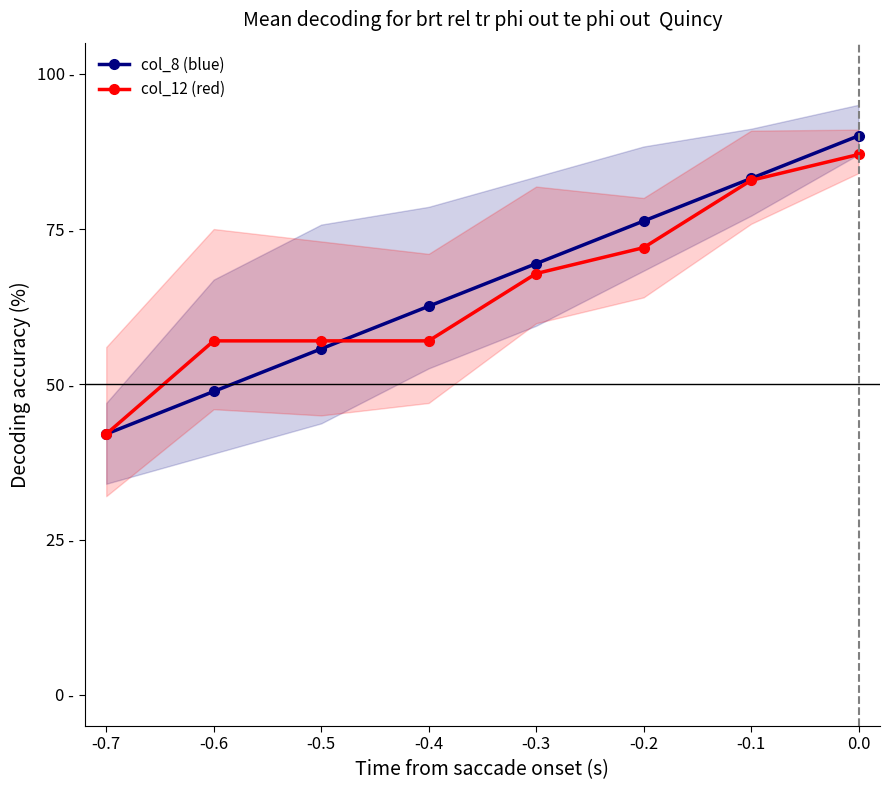

Is it true that col_8 (blue) equals 76.3 at -0.2?

True